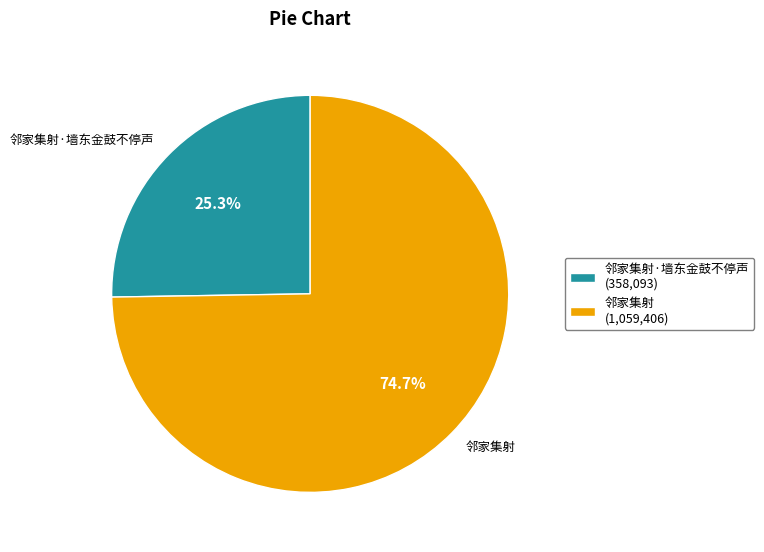

What is the smallest slice in the pie chart?

邻家集射·墙东金鼓不停声 (358,093)